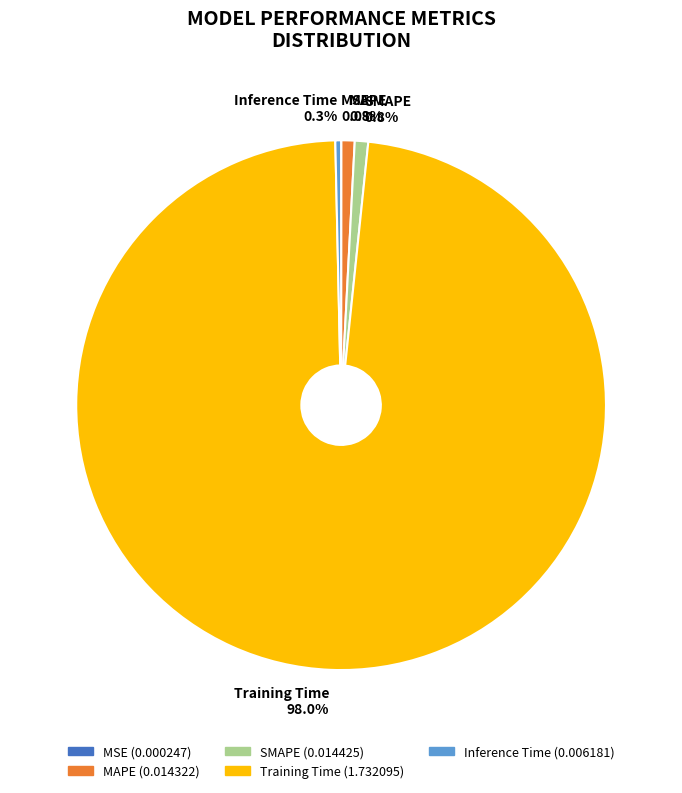

To the nearest percent, what portion does MAPE represent?

1%